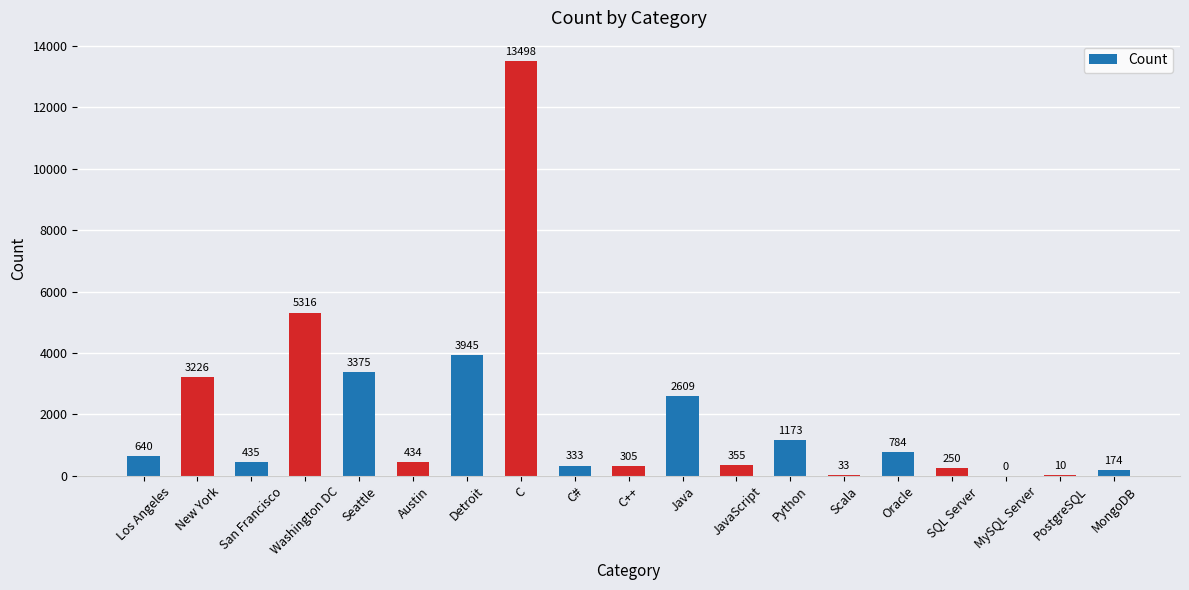

What is the ratio of the value at Los Angeles to the value at Washington DC?

0.1